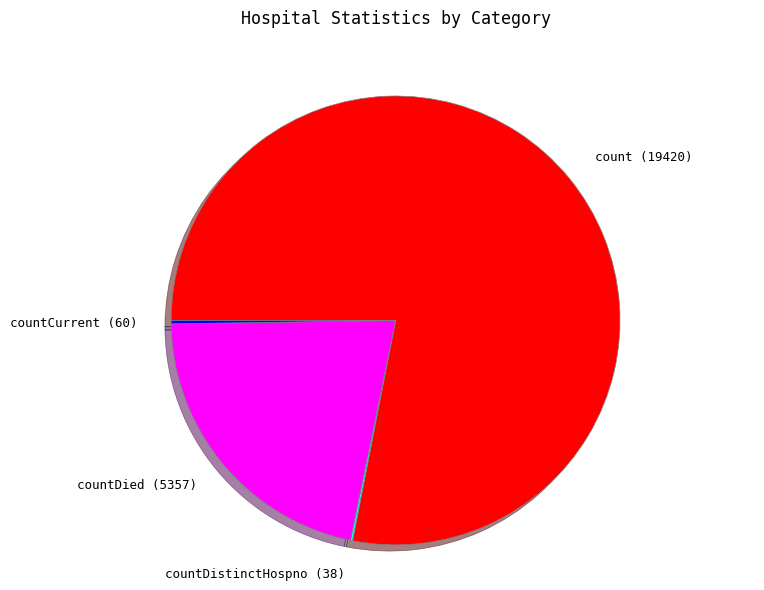

Is there any slice that represents more than half of the pie?

Yes